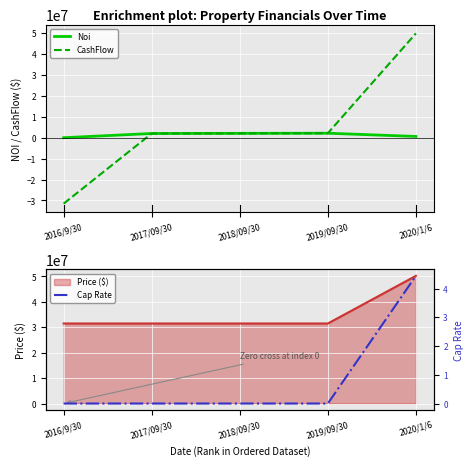

What is the average value of the CashFlow series?

4912024.7